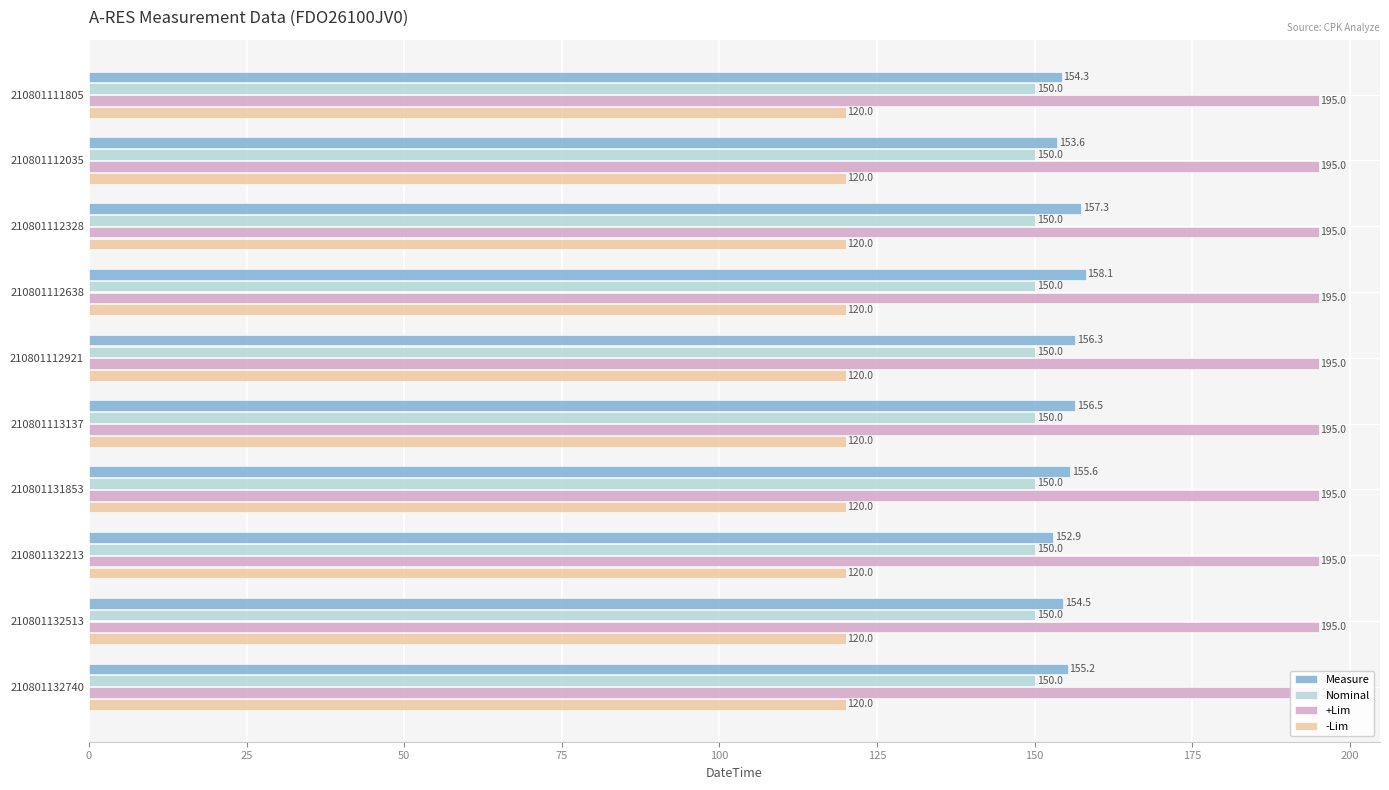

Reading left to right, transcribe all the data shown in this chart.

Measure: 154.3	153.6	157.3	158.1	156.3	156.5	155.6	152.9	154.5	155.2
Nominal: 0.2	0.2	0.2	0.2	0.2	0.2	0.2	0.2	0.2	0.2
+Lim: 0.2	0.2	0.2	0.2	0.2	0.2	0.2	0.2	0.2	0.2
-Lim: 0.2	0.2	0.2	0.2	0.2	0.2	0.2	0.2	0.2	0.2